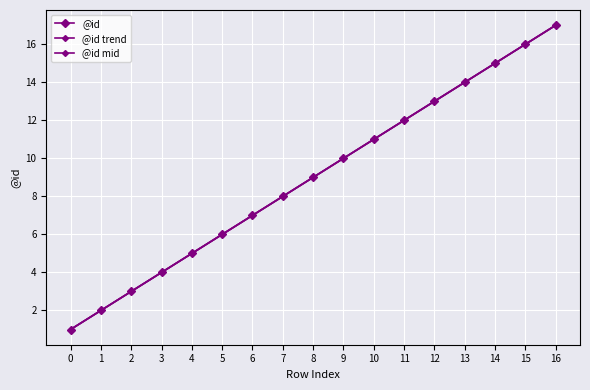

Is it true that @id mid equals 3 at 5?

False